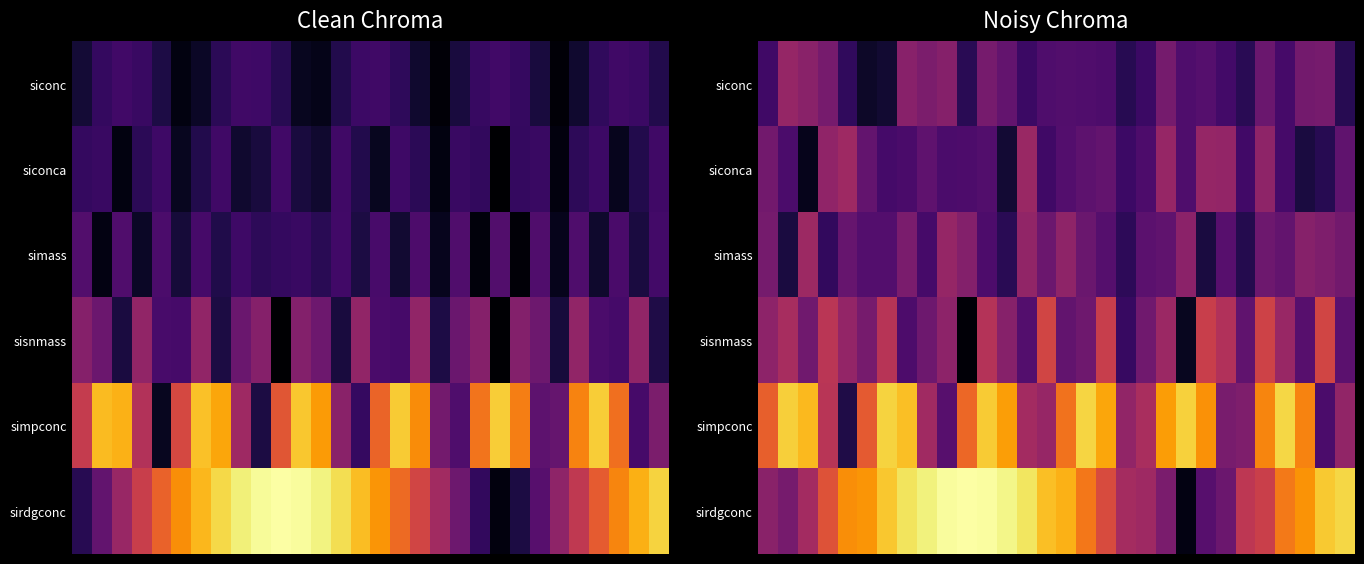

Which series has the largest range (max minus min)?

sirdgconc